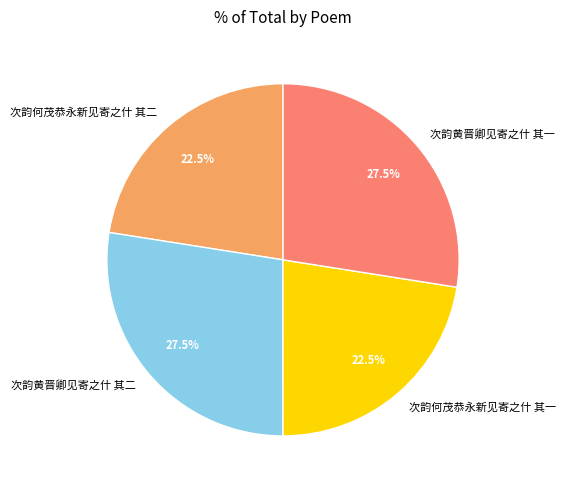

To the nearest percent, what is the combined percentage of 次韵黄晋卿见寄之什 其一 and 次韵何茂恭永新见寄之什 其二?

50%